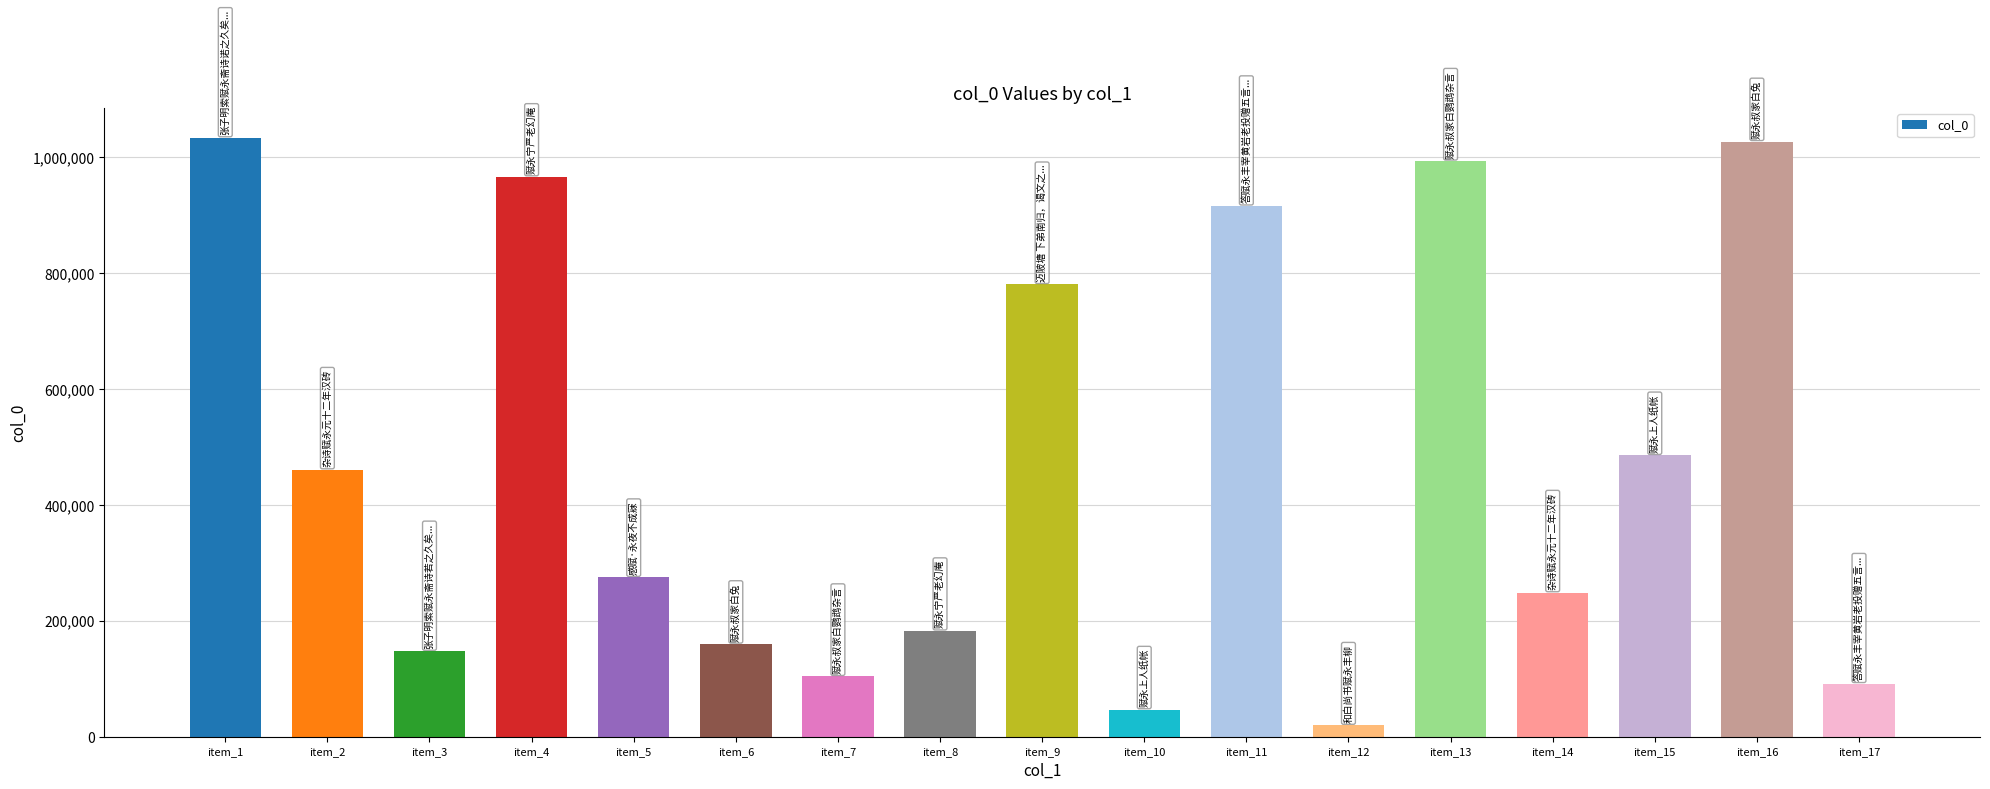

At which label is the value closest to 526636?

item_15